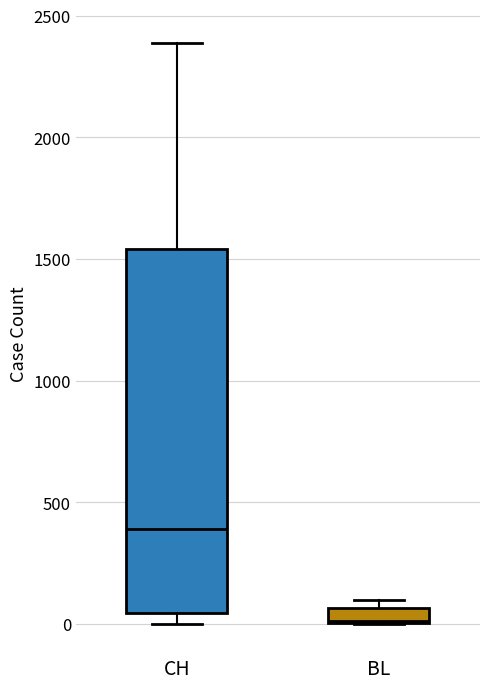

Which box is the tallest, from its lower edge to its upper edge?

CH